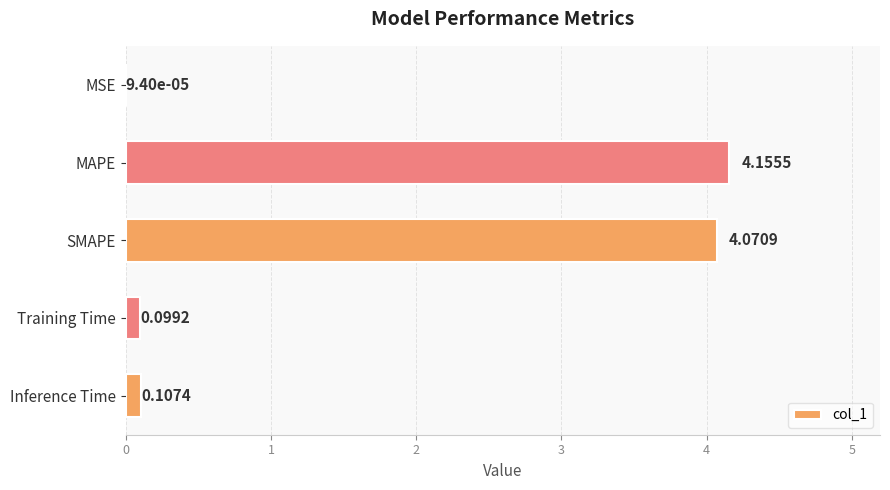

Approximately how many times larger is the value at MAPE compared to SMAPE?

1.0